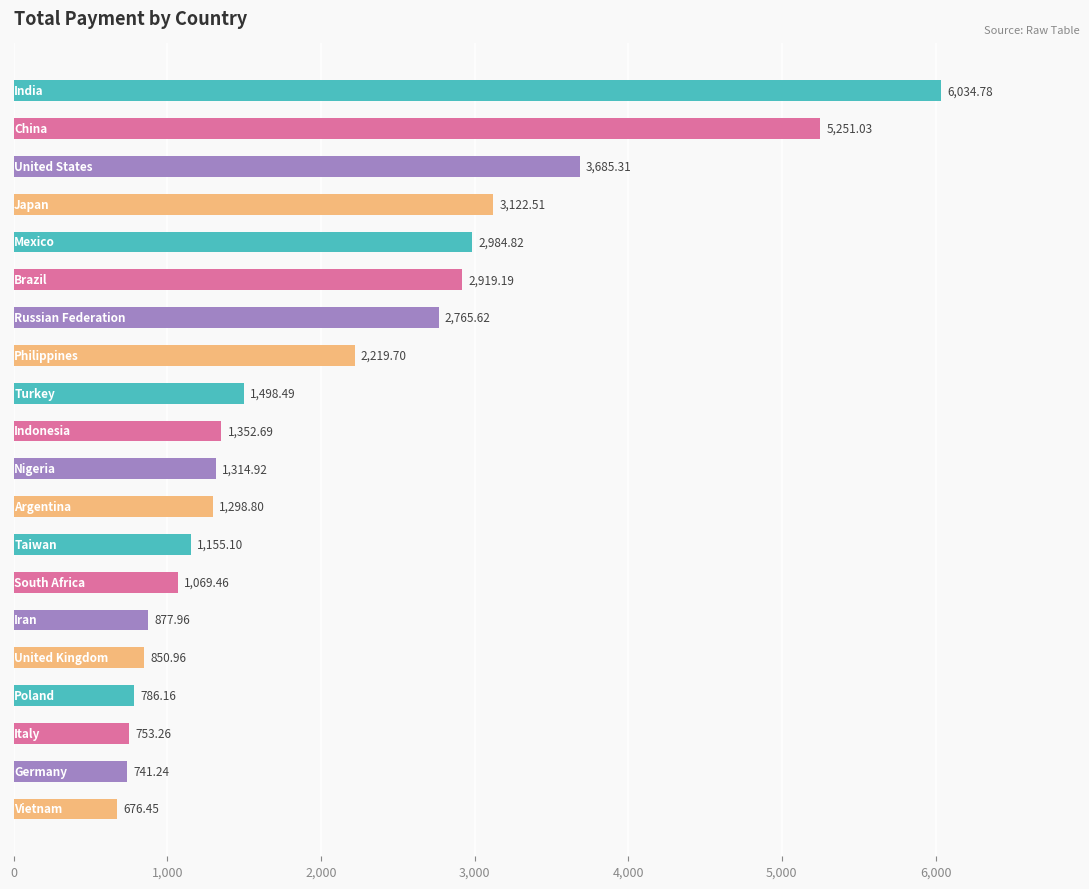

What is the difference between the maximum and minimum values?

5358.3